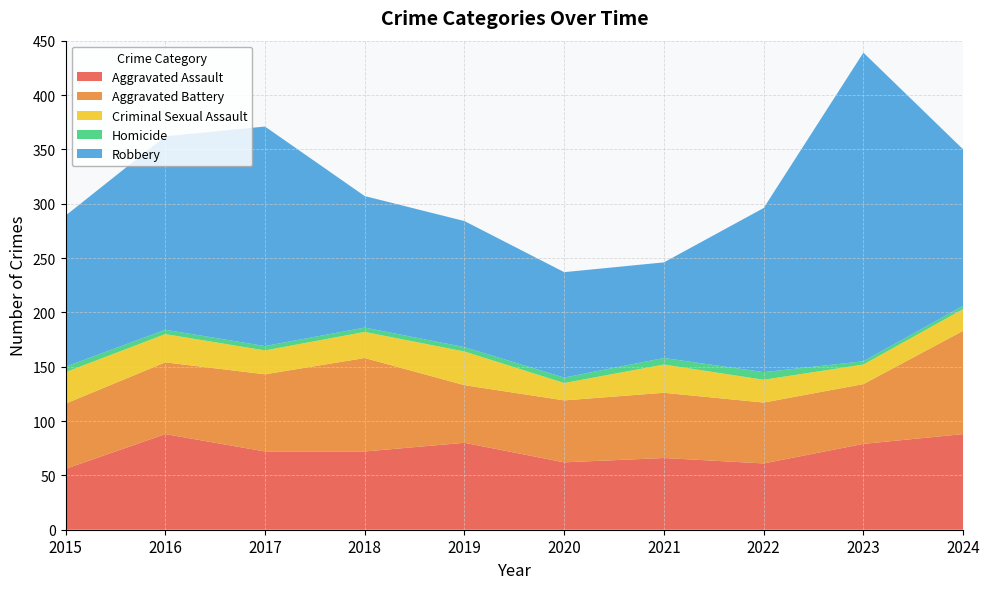

Reading left to right, list all the values displayed in this chart.

Aggravated Assault: 2015=56	2016=88	2017=72	2018=72	2019=80	2020=62	2021=66	2022=61	2023=79	2024=88
Aggravated Battery: 2015=60	2016=66	2017=71	2018=86	2019=53	2020=57	2021=60	2022=56	2023=55	2024=95
Criminal Sexual Assault: 2015=29	2016=26	2017=22	2018=24	2019=31	2020=16	2021=26	2022=21	2023=18	2024=20
Homicide: 2015=5	2016=4	2017=4	2018=4	2019=4	2020=5	2021=6	2022=7	2023=3	2024=3
Robbery: 2015=139	2016=178	2017=202	2018=121	2019=116	2020=97	2021=88	2022=151	2023=284	2024=144